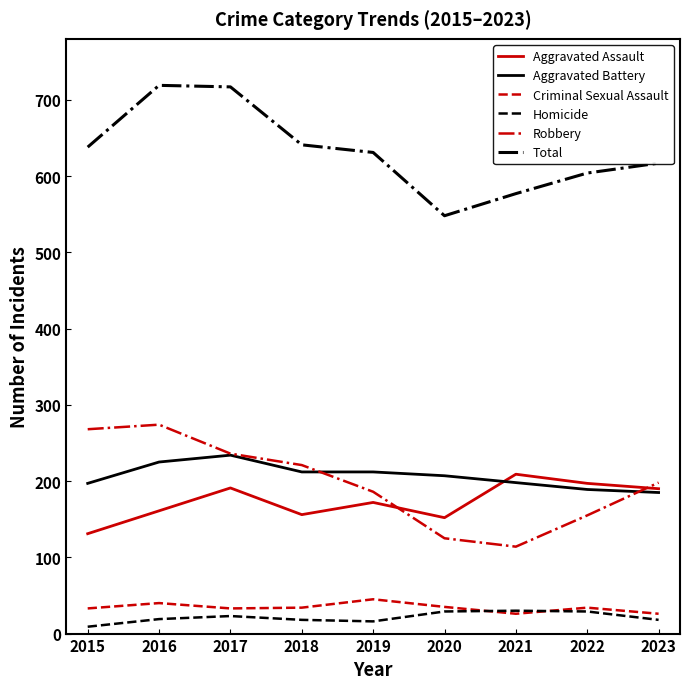

What is the total value across all series at 2023?

1234